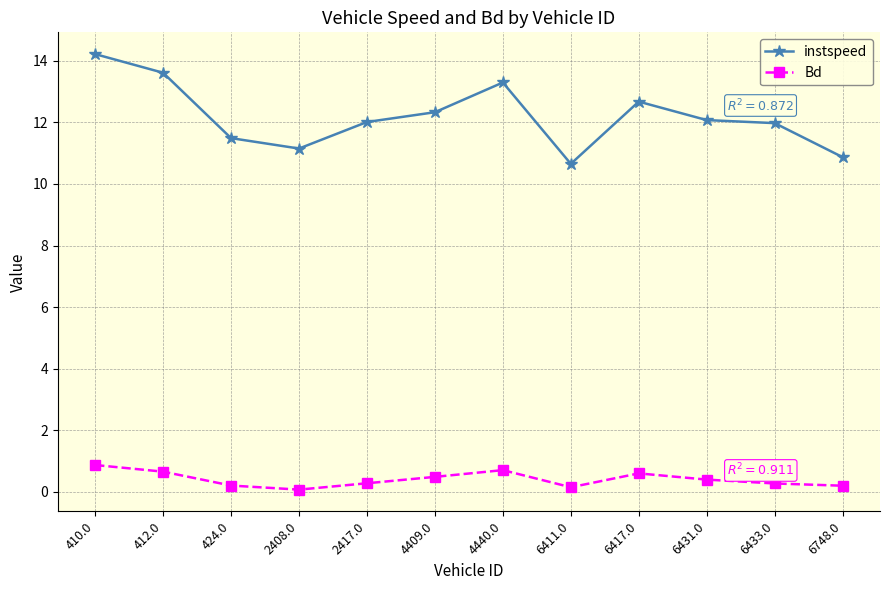

Is the value of instspeed at 2417.0 greater than the value of Bd at 2417.0?

Yes